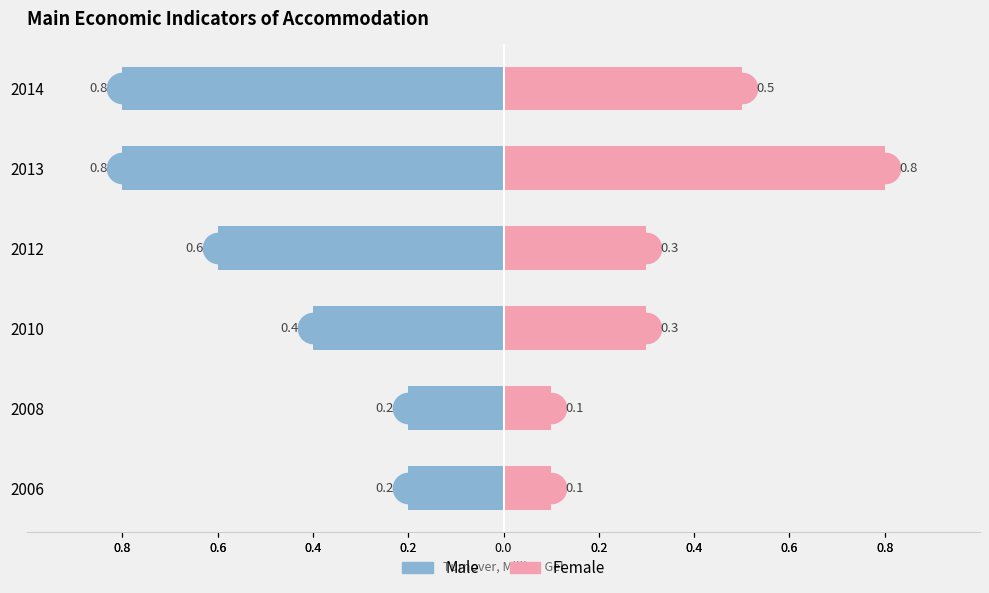

How many groups of bars are there?

6